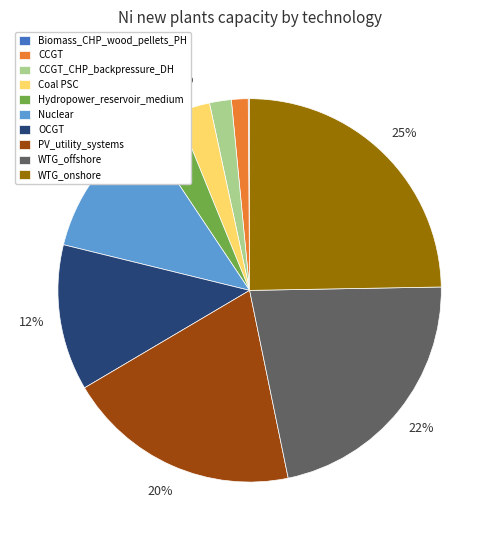

What percentage is the Coal PSC slice, to the nearest percent?

3%